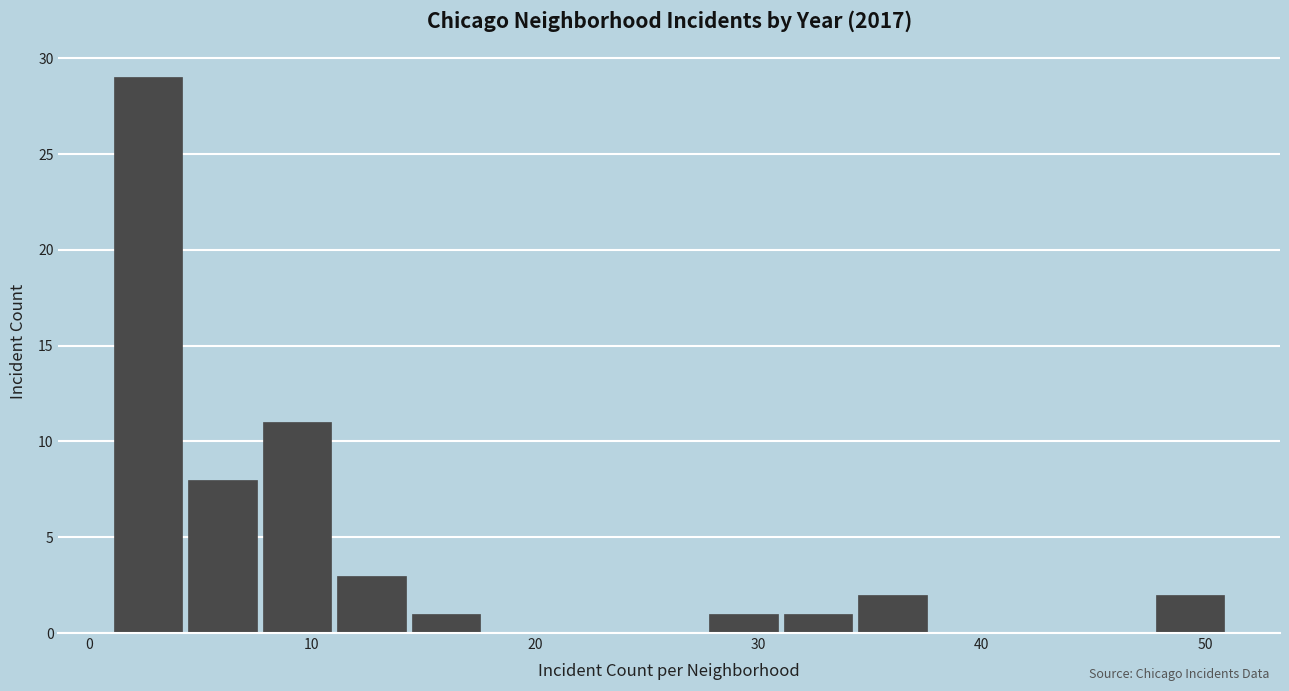

Around what value on the x-axis is the tallest bar? Give the approximate position of its centre, as read against the axis.

3